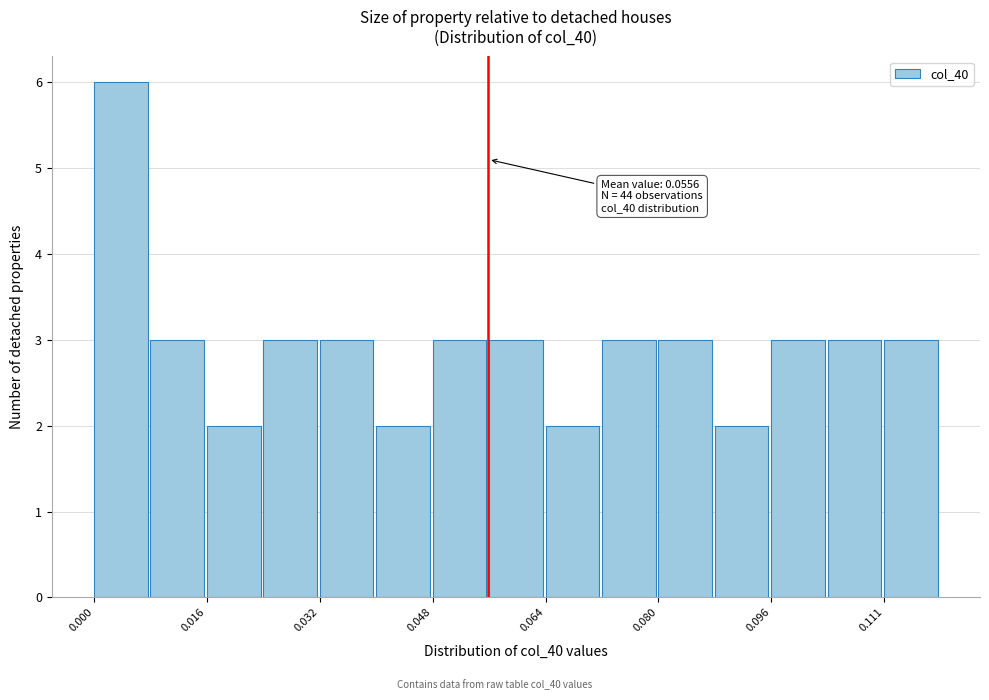

Read against the x-axis, roughly where is the centre of the tallest bar?

0.004